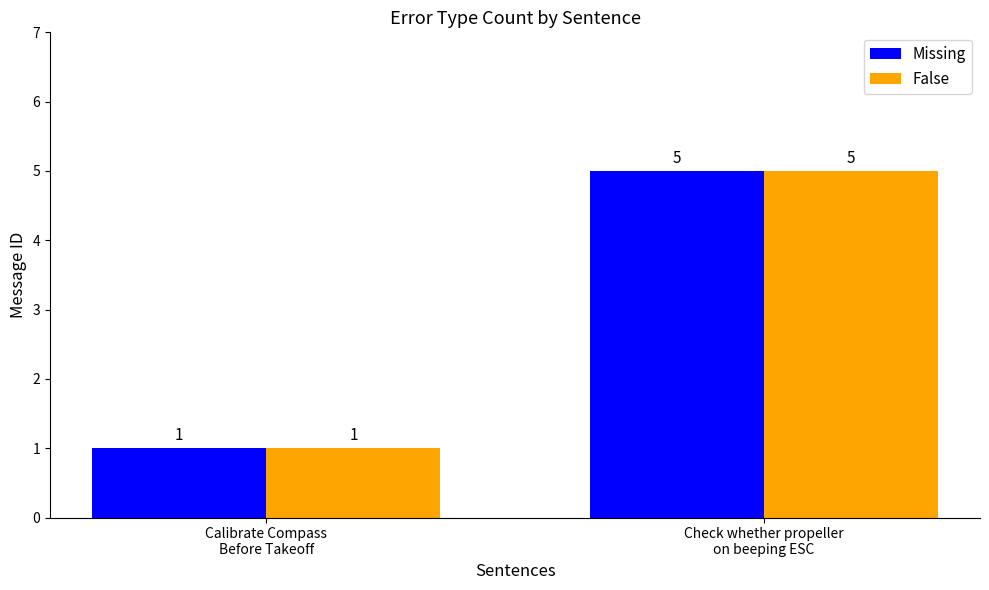

What is the sum of all False values?

6